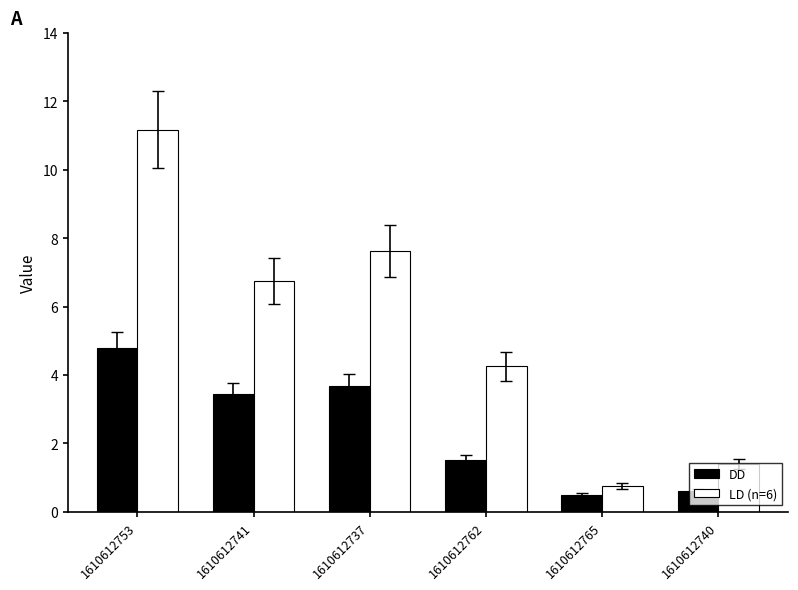

Rank the series by their maximum value, from lowest to highest.

DD, LD (n=6)